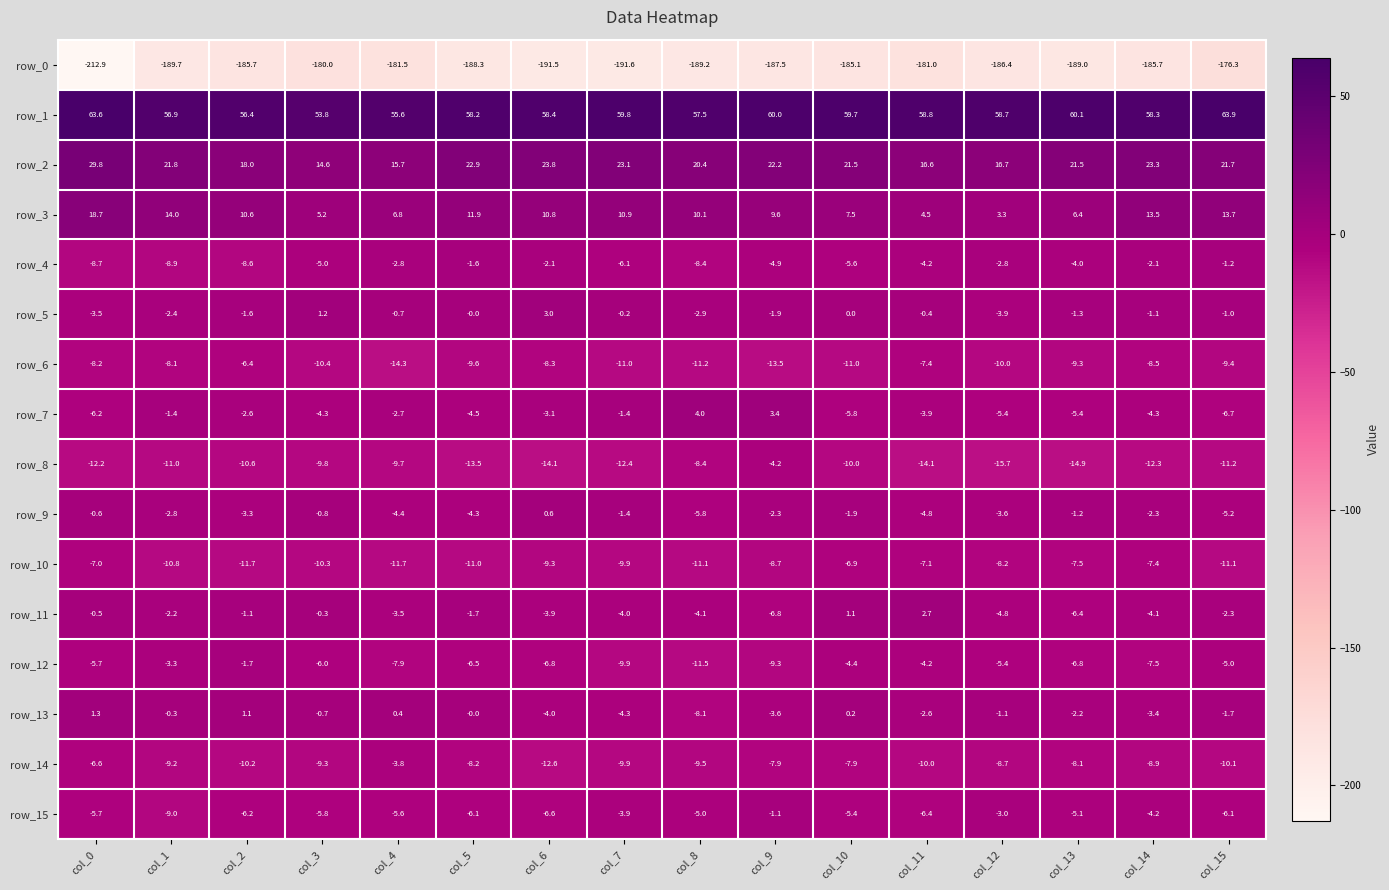

At which label is row_15 closest to -5?

col_8